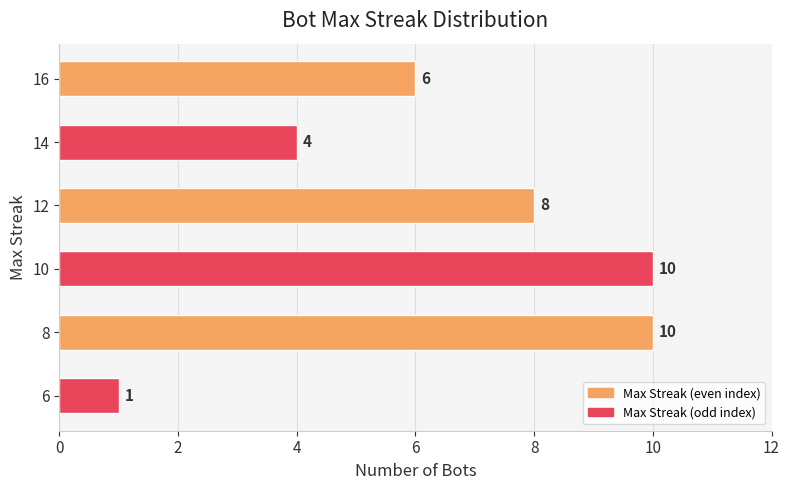

Which label corresponds to the smallest value in the chart?

6